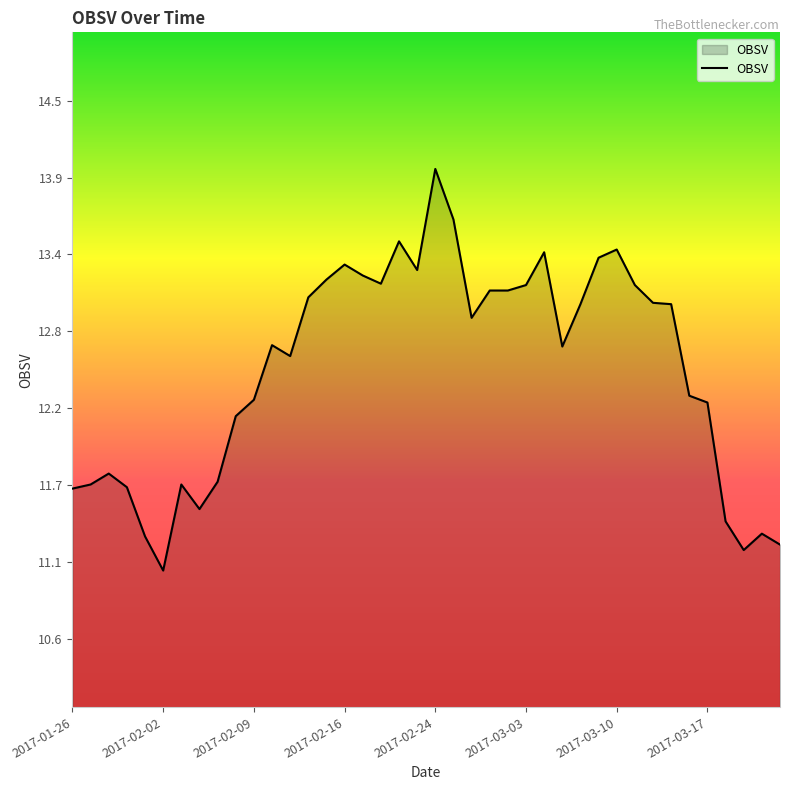

Does the chart have visible grid lines?

No